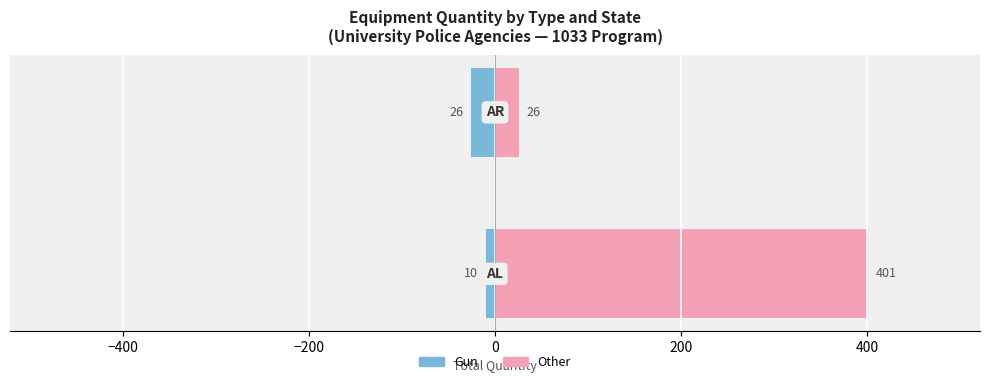

Reading left to right, transcribe all the data shown in this chart.

Gun: -10	-26
Other: 401	26